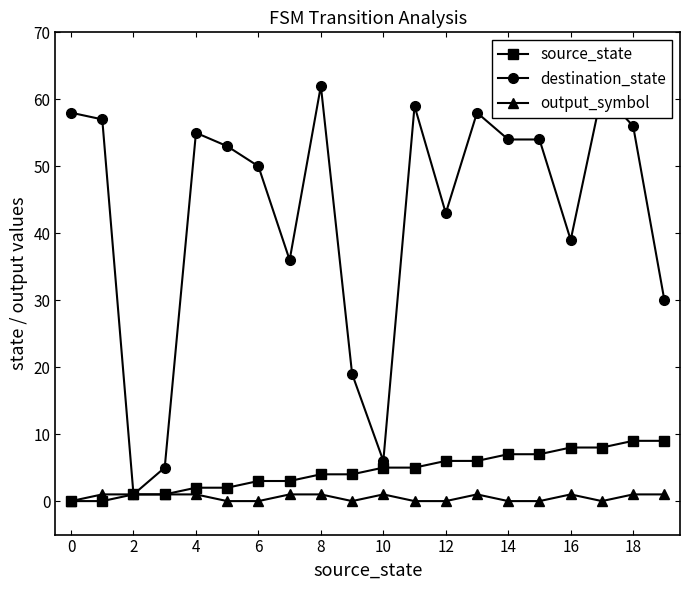

Which series has the largest range (max minus min)?

destination_state